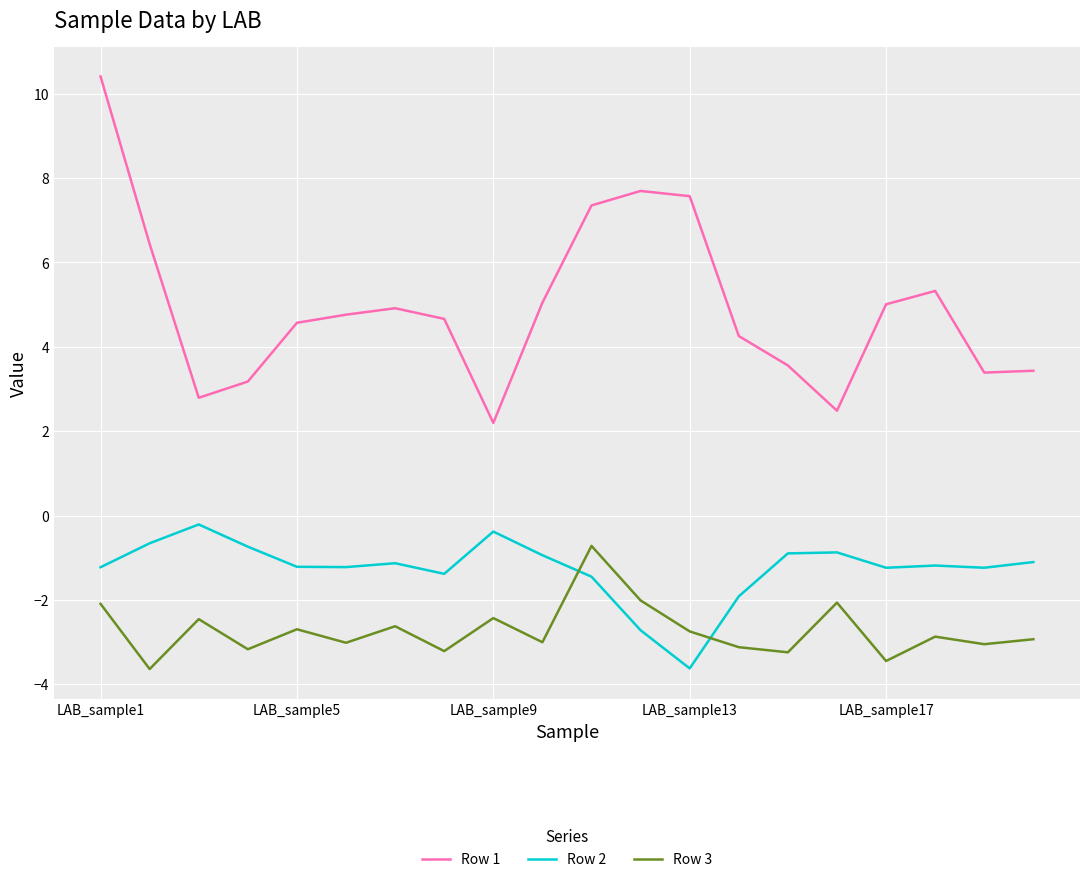

How many lines are shown in the chart?

3